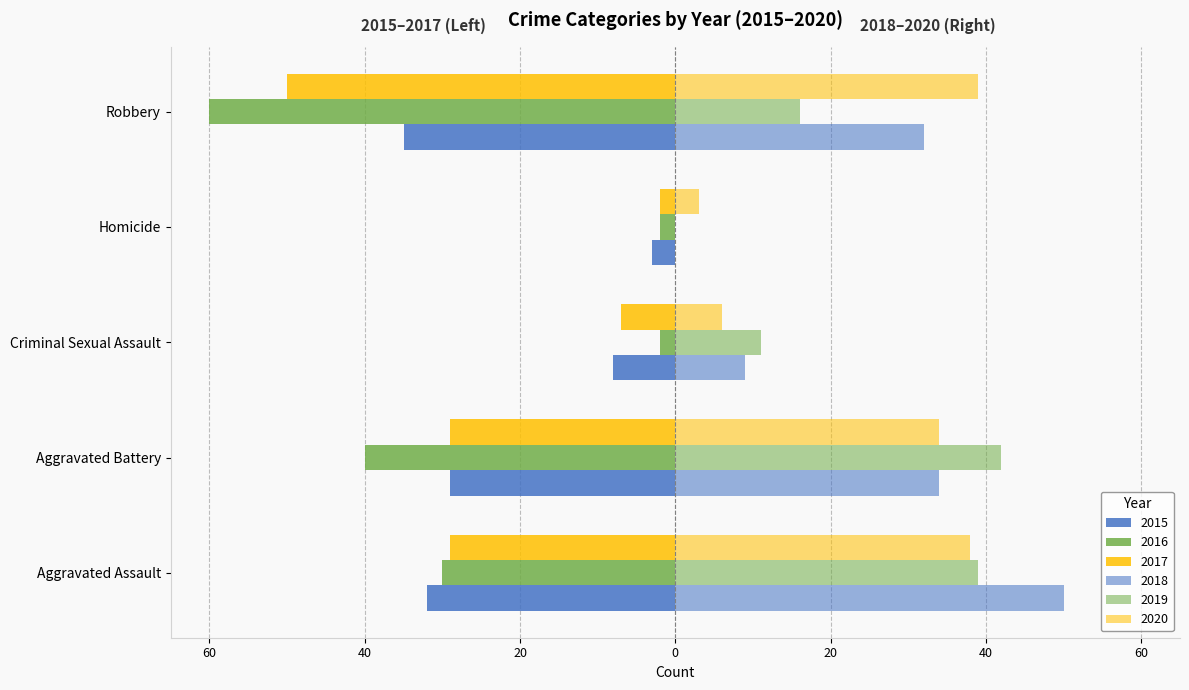

Reading left to right, what are all the values shown in this chart?

2015: Aggravated Assault=-32	Aggravated Battery=-29	Criminal Sexual Assault=-8	Homicide=-3	Robbery=-35
2016: Aggravated Assault=-30	Aggravated Battery=-40	Criminal Sexual Assault=-2	Homicide=-2	Robbery=-60
2017: Aggravated Assault=-29	Aggravated Battery=-29	Criminal Sexual Assault=-7	Homicide=-2	Robbery=-50
2018: Aggravated Assault=50	Aggravated Battery=34	Criminal Sexual Assault=9	Homicide=0	Robbery=32
2019: Aggravated Assault=39	Aggravated Battery=42	Criminal Sexual Assault=11	Homicide=0	Robbery=16
2020: Aggravated Assault=38	Aggravated Battery=34	Criminal Sexual Assault=6	Homicide=3	Robbery=39